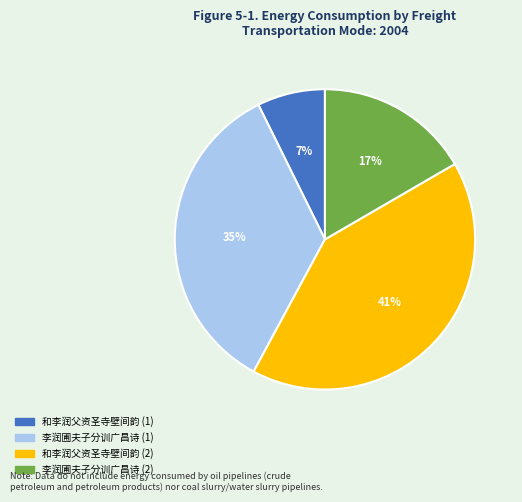

Is there a majority slice in this chart?

No